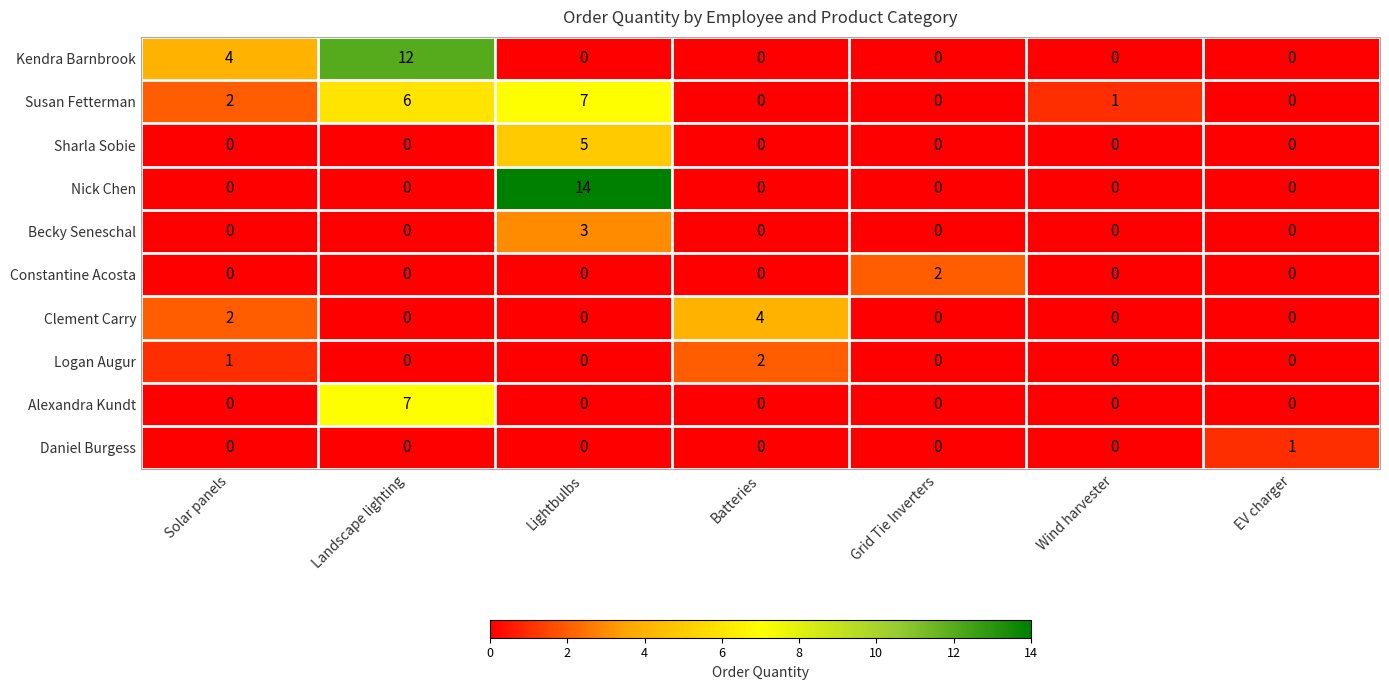

At which category is the sum across all series the highest?

Lightbulbs